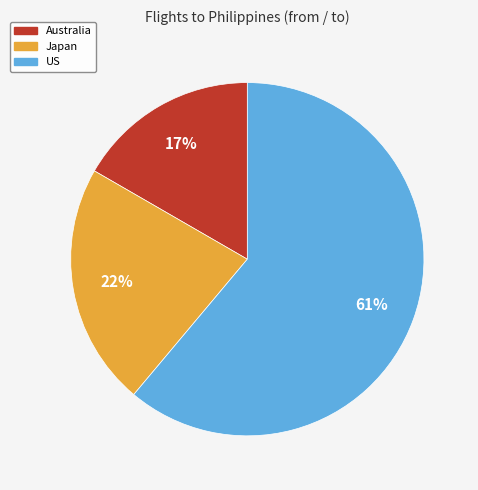

Is US the majority of the pie?

Yes